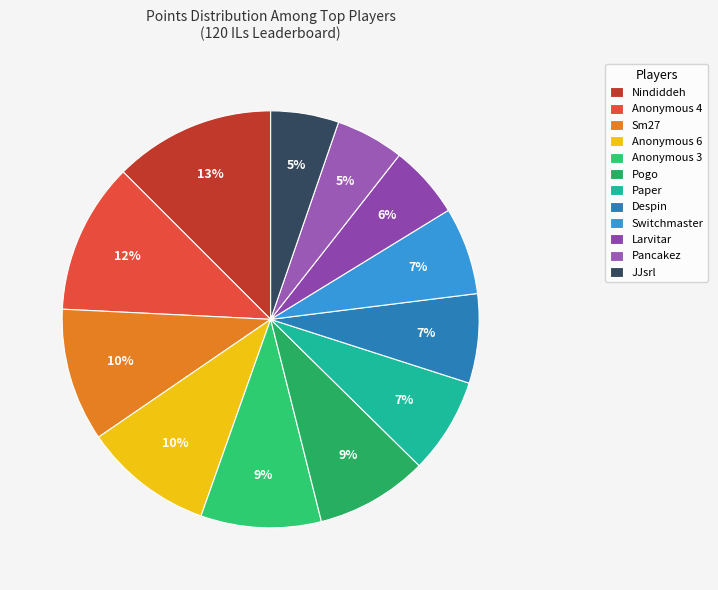

Which category has the smallest portion of the pie?

JJsrl